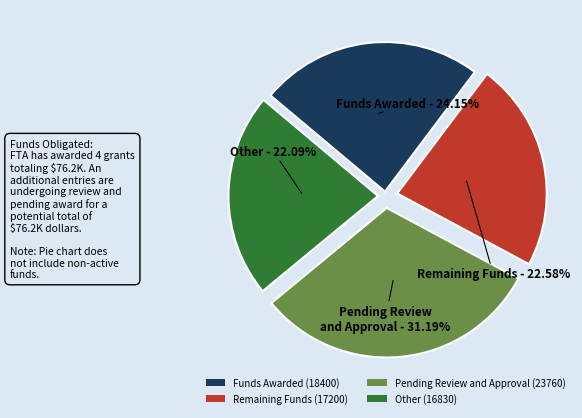

Combined, do Pending Review and Approval (23760) and Remaining Funds (17200) account for over 50%?

Yes